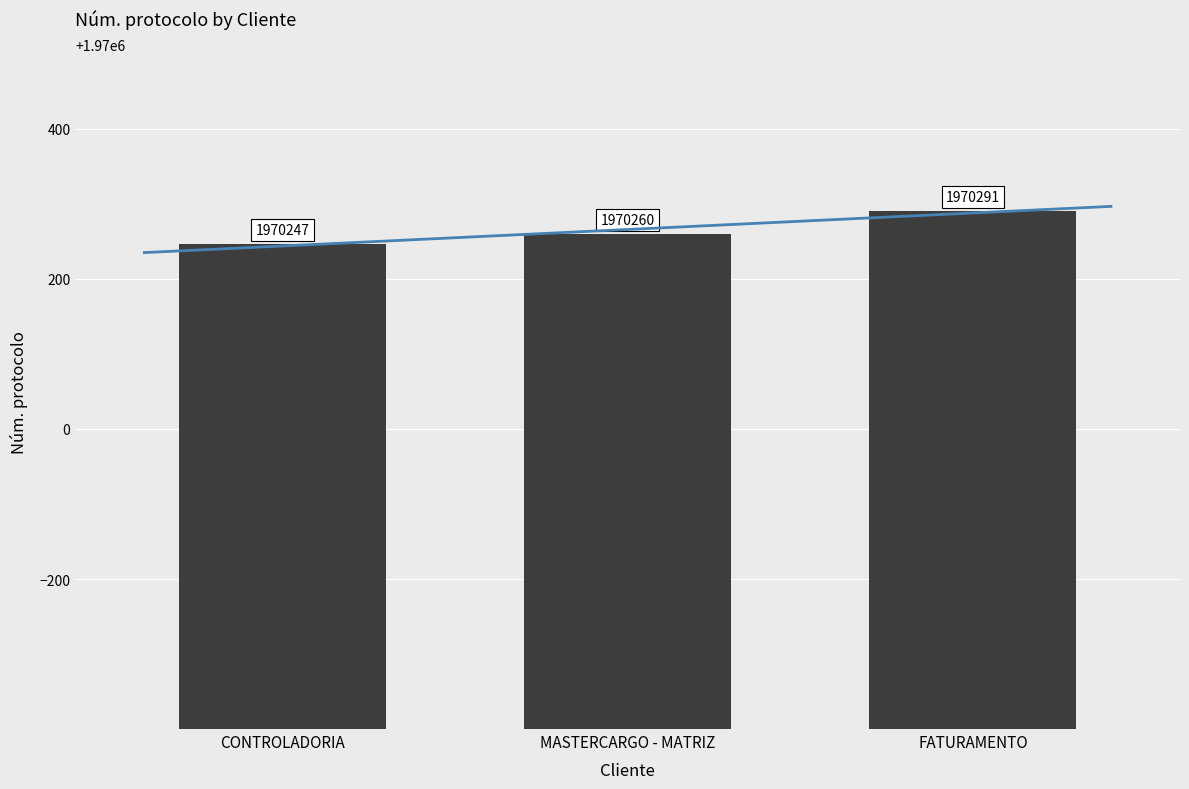

What is the smallest value displayed?

1970247